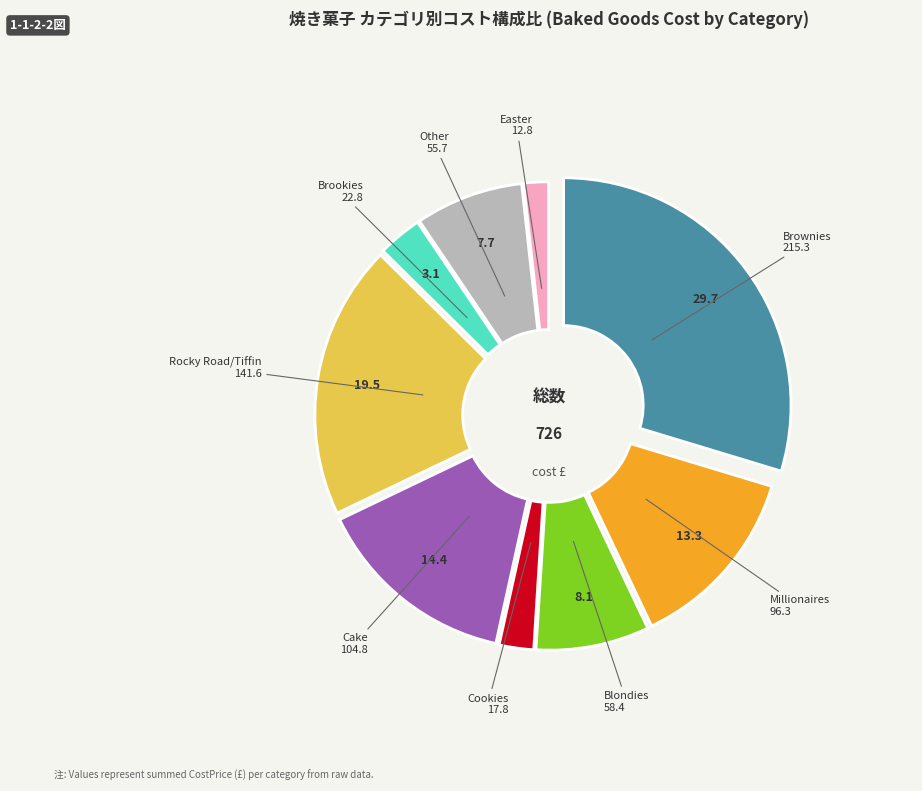

How many segments does this pie chart have?

9